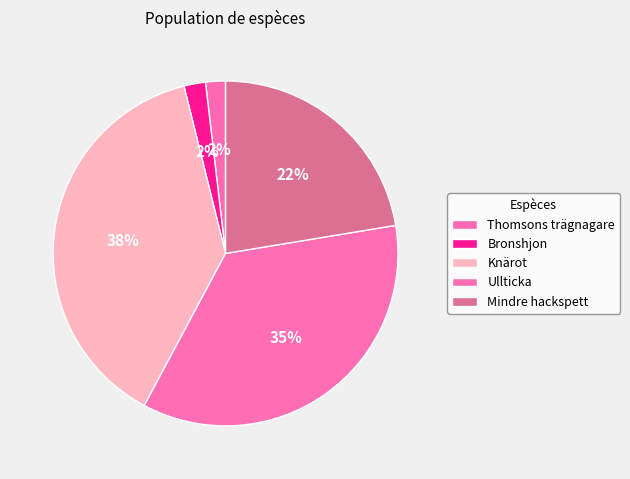

Which category has the biggest portion of the pie?

Knärot